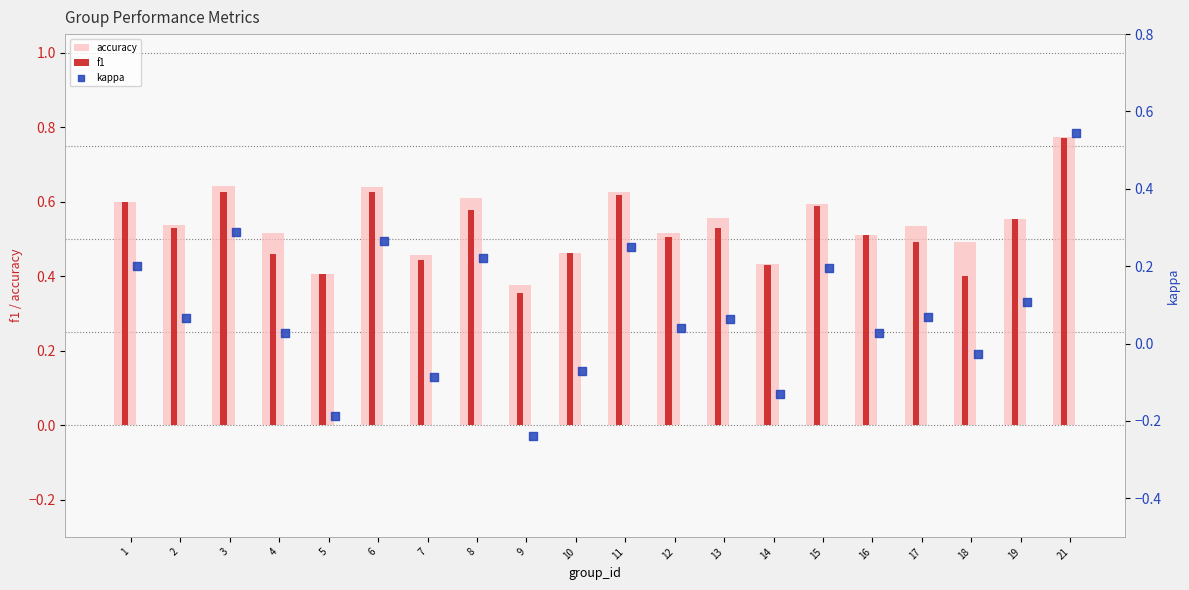

At how many categories does at least one series exceed 0?

20